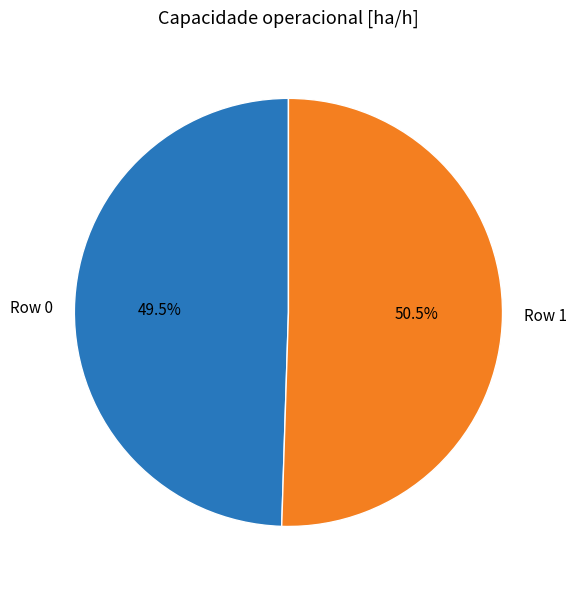

Rank the categories by value from lowest to highest.

Row 0, Row 1